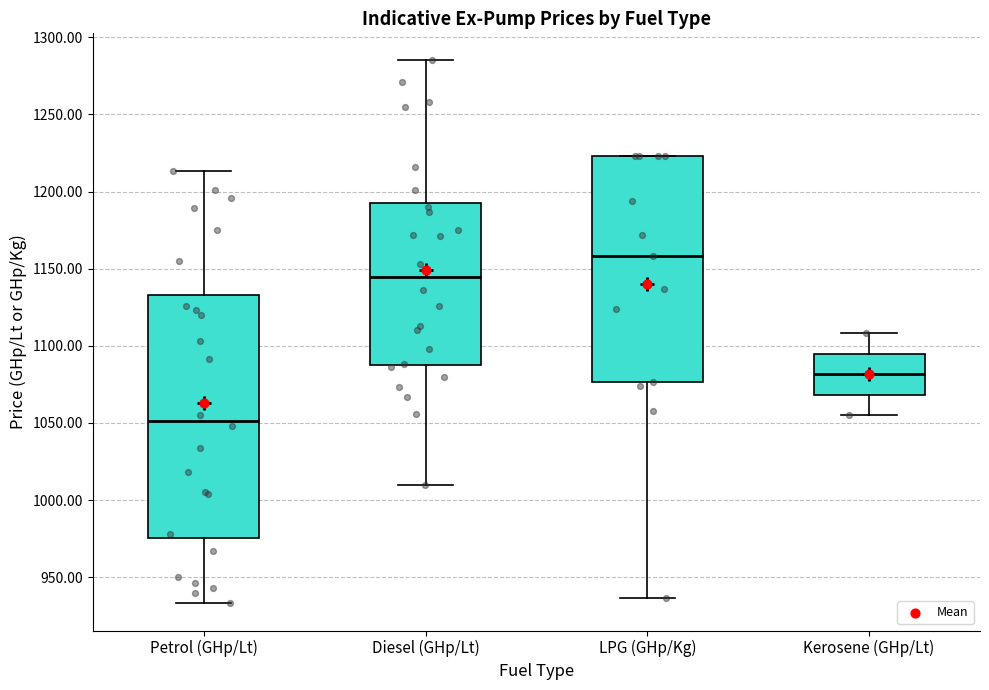

Which box is the tallest, from its lower edge to its upper edge?

Petrol (GHp/Lt)